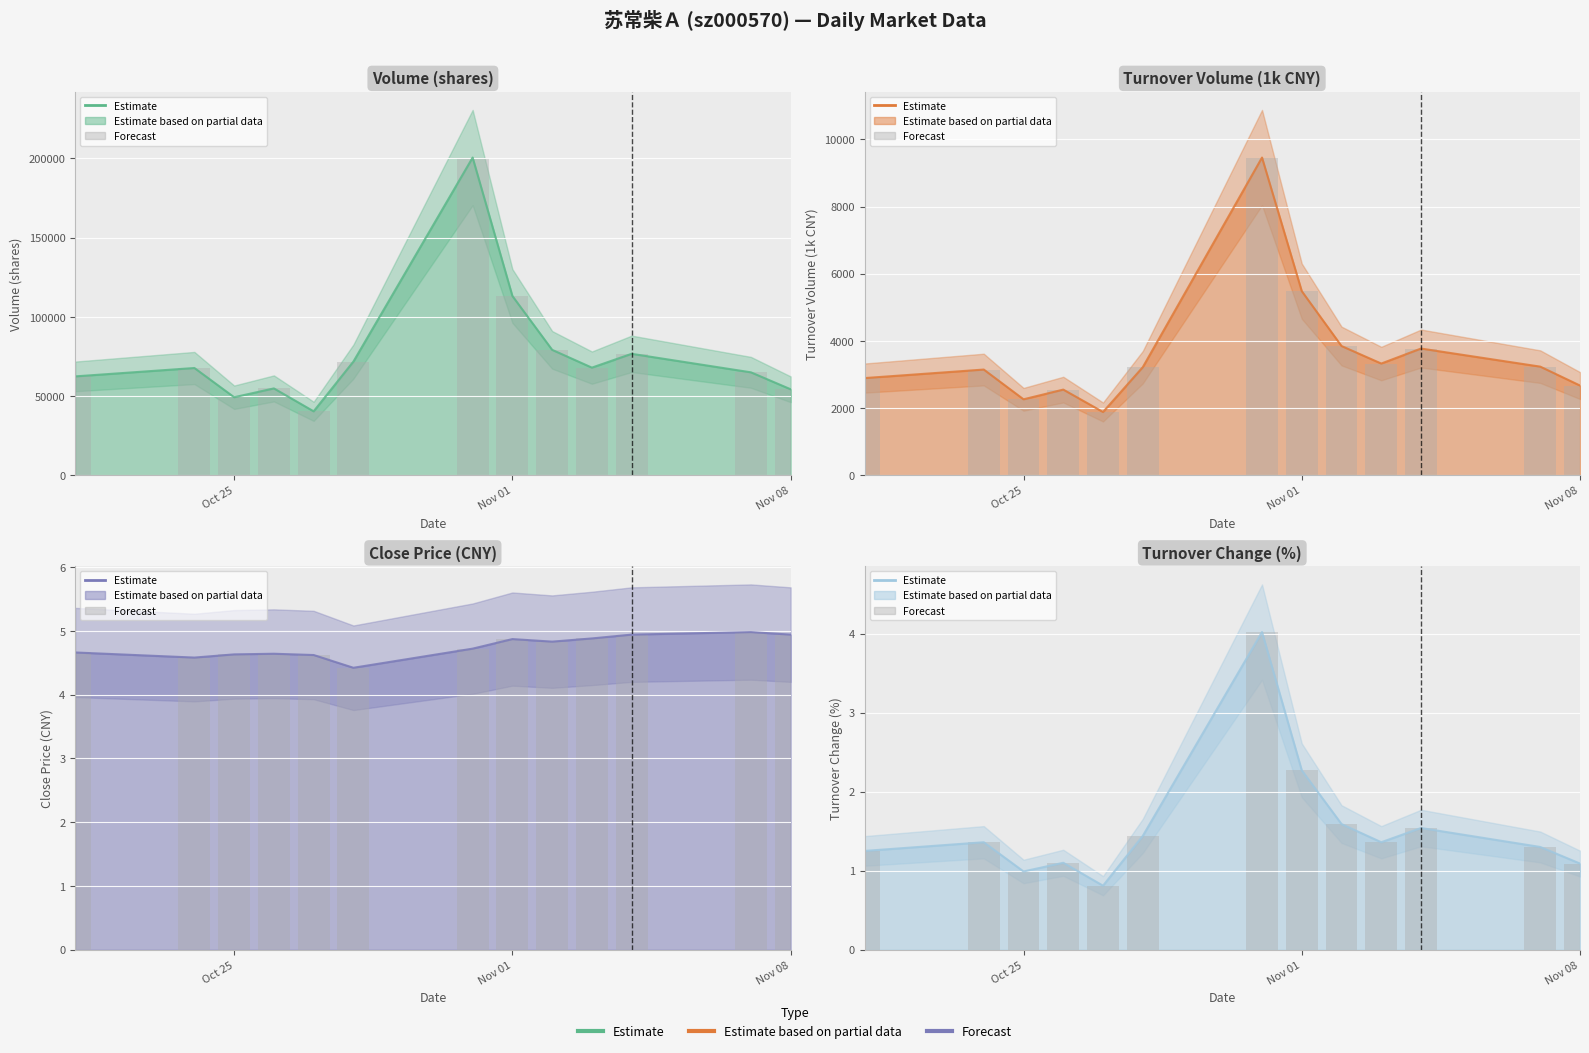

What is the value of the volume bar at the 9th from the left?

79116.0